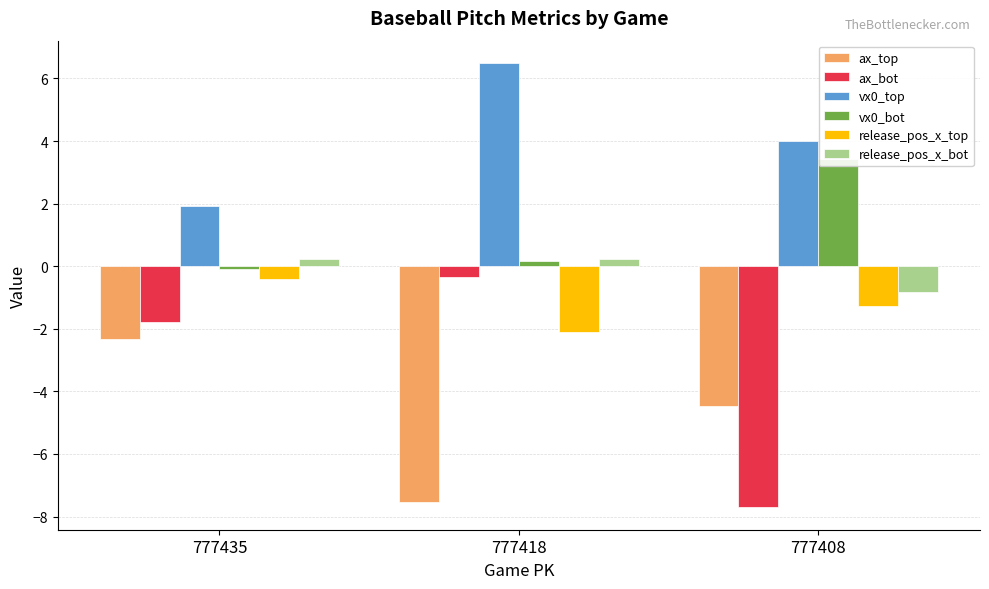

What is the value of the release_pos_x_top bar at the 2nd from the left?

-2.1